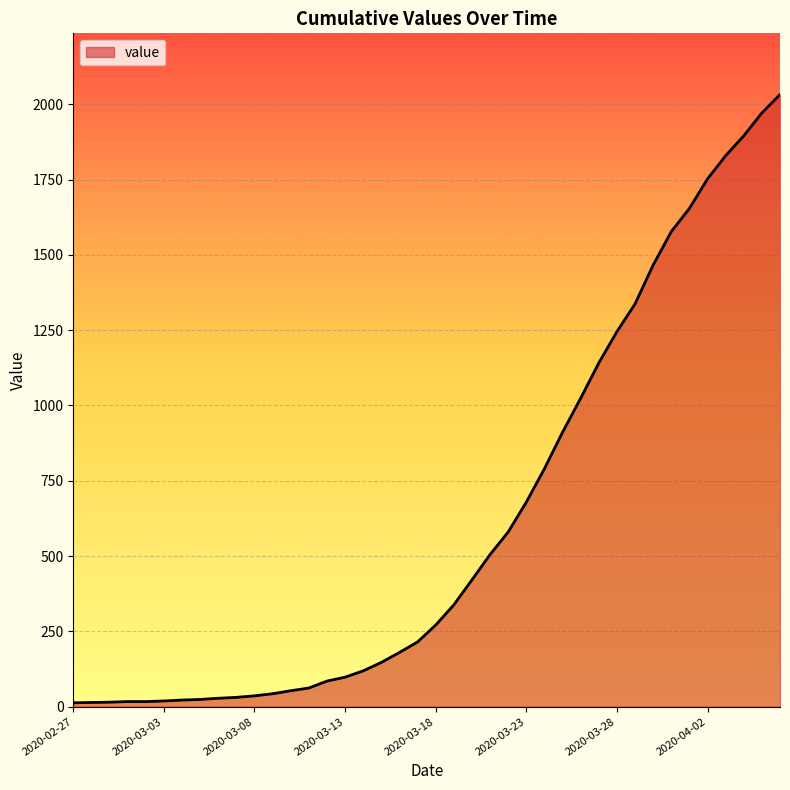

How many values are below 271?

20